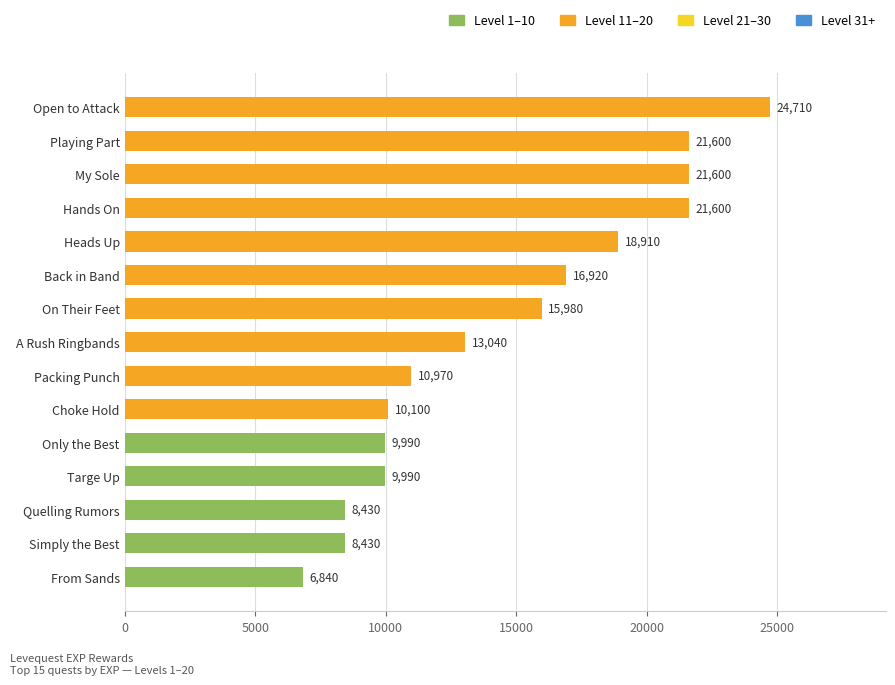

What is the ratio of the value at From Sands to the value at Targe Up?

0.7